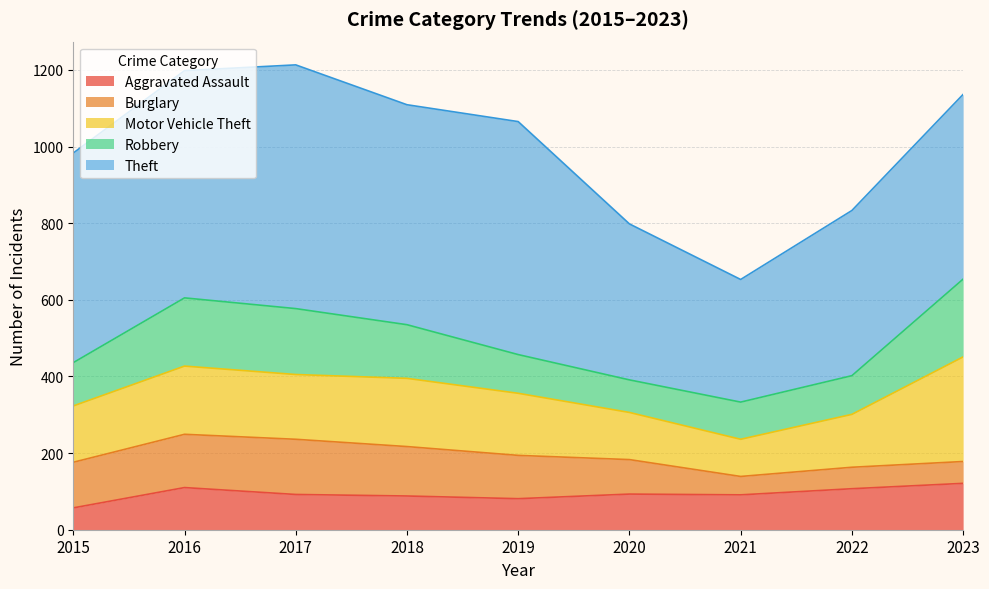

Read the Burglary value at 2019, to the nearest 10.

110